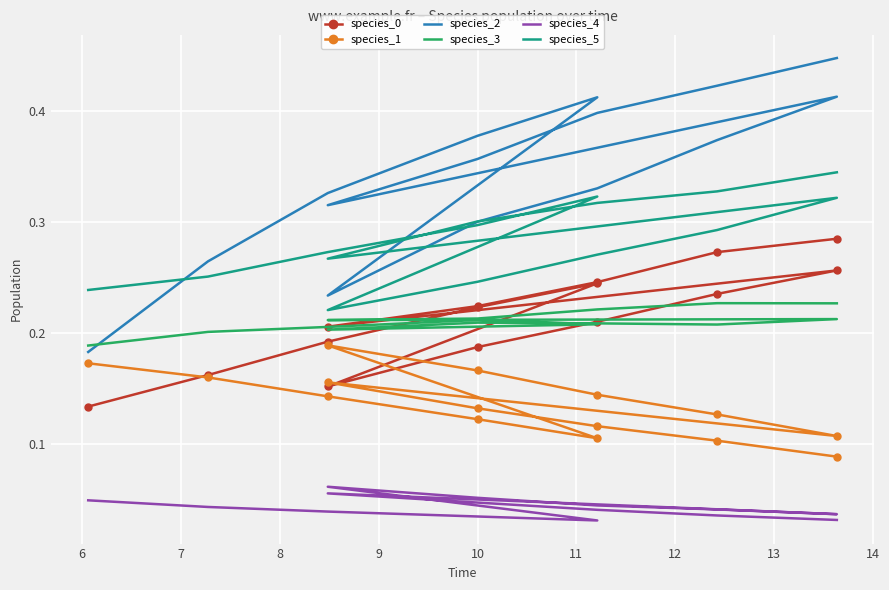

Reading right to left, list all the values displayed in this chart.

species_0: 0.3	0.3	0.2	0.2	0.2	0.3	0.2	0.2	0.2	0.2	0.2	0.2	0.2	0.2	0.1
species_1: 0.1	0.1	0.1	0.1	0.2	0.1	0.1	0.1	0.2	0.2	0.1	0.1	0.1	0.2	0.2
species_2: 0.4	0.4	0.4	0.4	0.3	0.4	0.4	0.3	0.3	0.2	0.4	0.4	0.3	0.3	0.2
species_3: 0.2	0.2	0.2	0.2	0.2	0.2	0.2	0.2	0.2	0.2	0.2	0.2	0.2	0.2	0.2
species_4: 0.0	0.0	0.0	0.0	0.1	0.0	0.0	0.0	0.1	0.1	0.0	0.0	0.0	0.0	0.0
species_5: 0.3	0.3	0.3	0.3	0.3	0.3	0.3	0.3	0.2	0.2	0.3	0.3	0.3	0.3	0.2